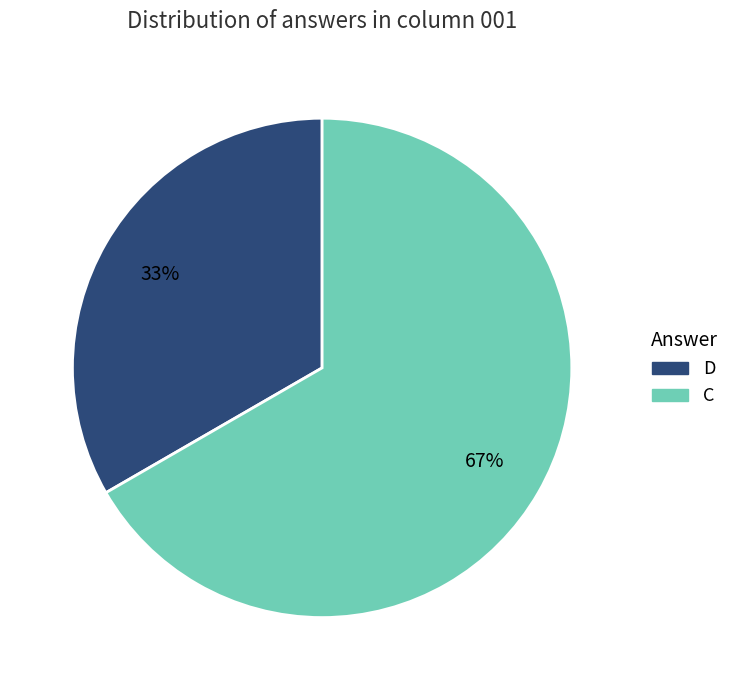

Between D and C, which is larger?

C